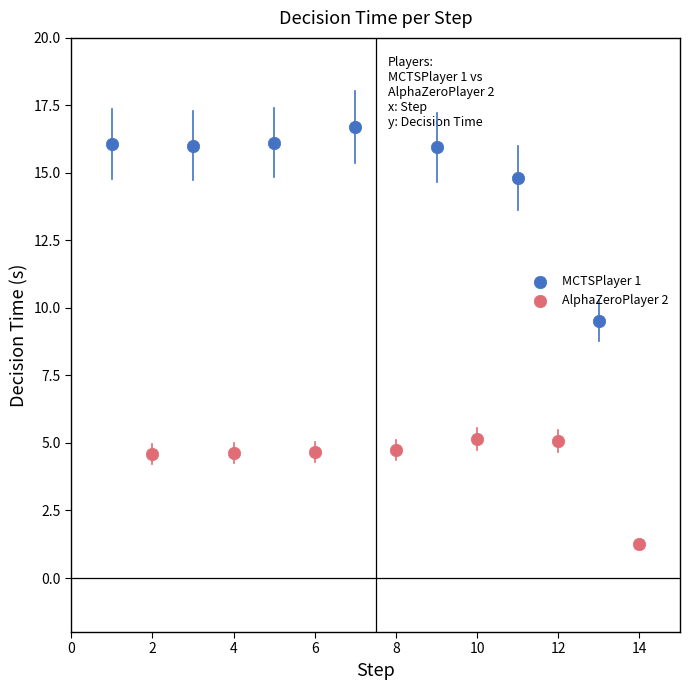

Which series has the largest Y range (max minus min)?

MCTSPlayer 1